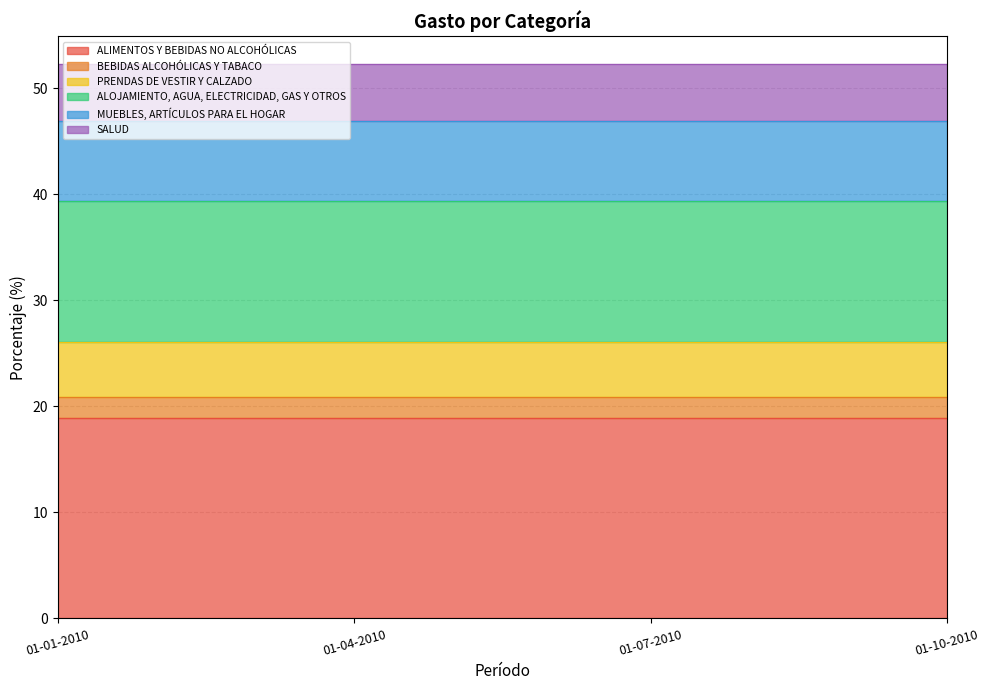

Which label corresponds to the largest value in the chart?

01-01-2010